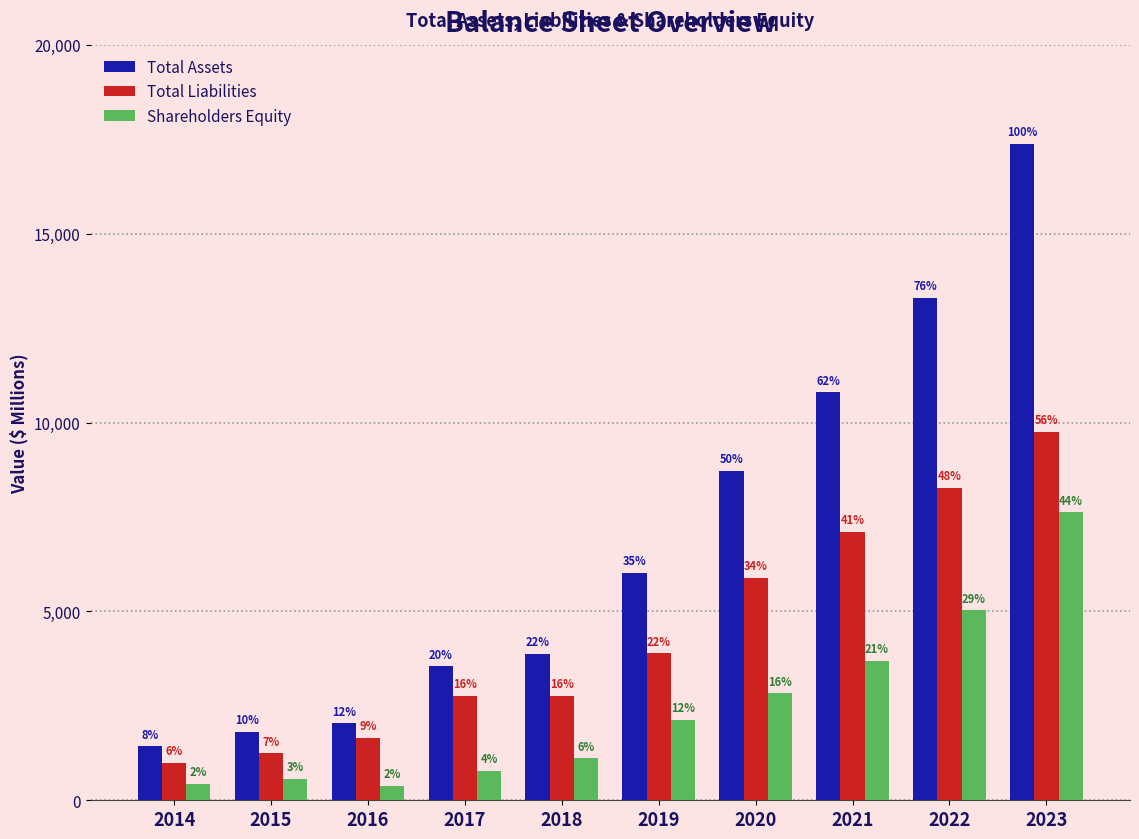

How many groups of bars are there?

10